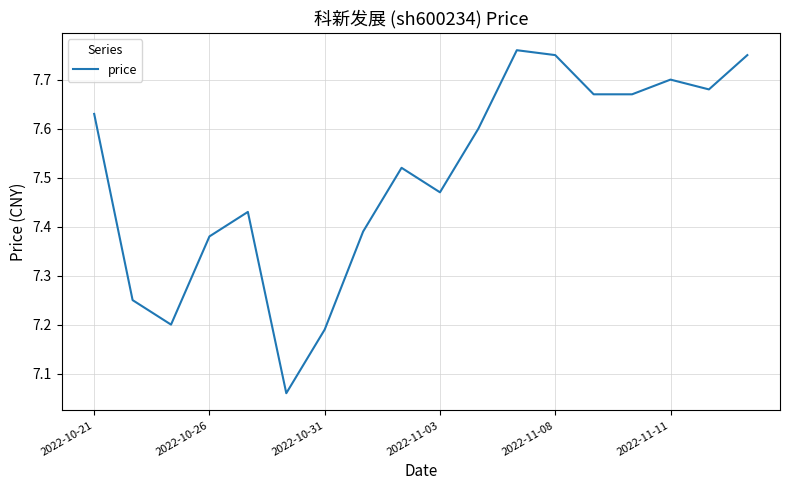

Does the chart display data point markers on the line(s)?

No